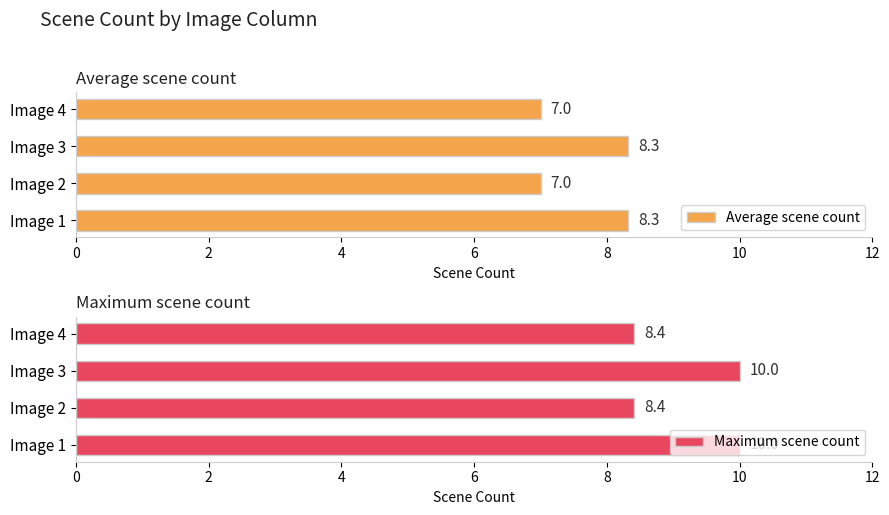

Is it true that Average scene count equals 4.2 at Image 2?

False